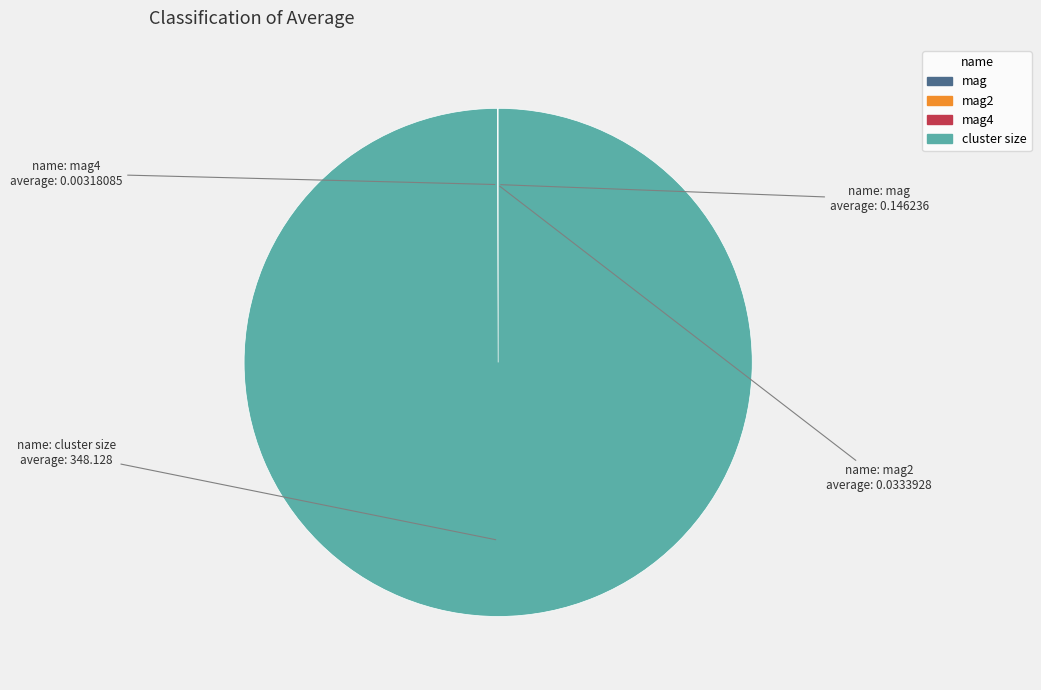

Is there any slice that represents more than half of the pie?

Yes